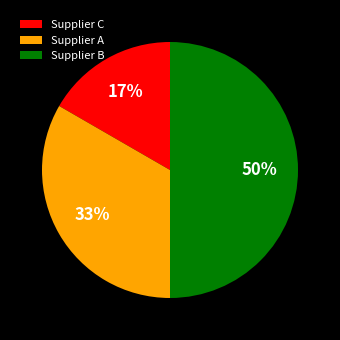

To the nearest percent, what is the difference between the Supplier B and Supplier A slice percentages?

17%